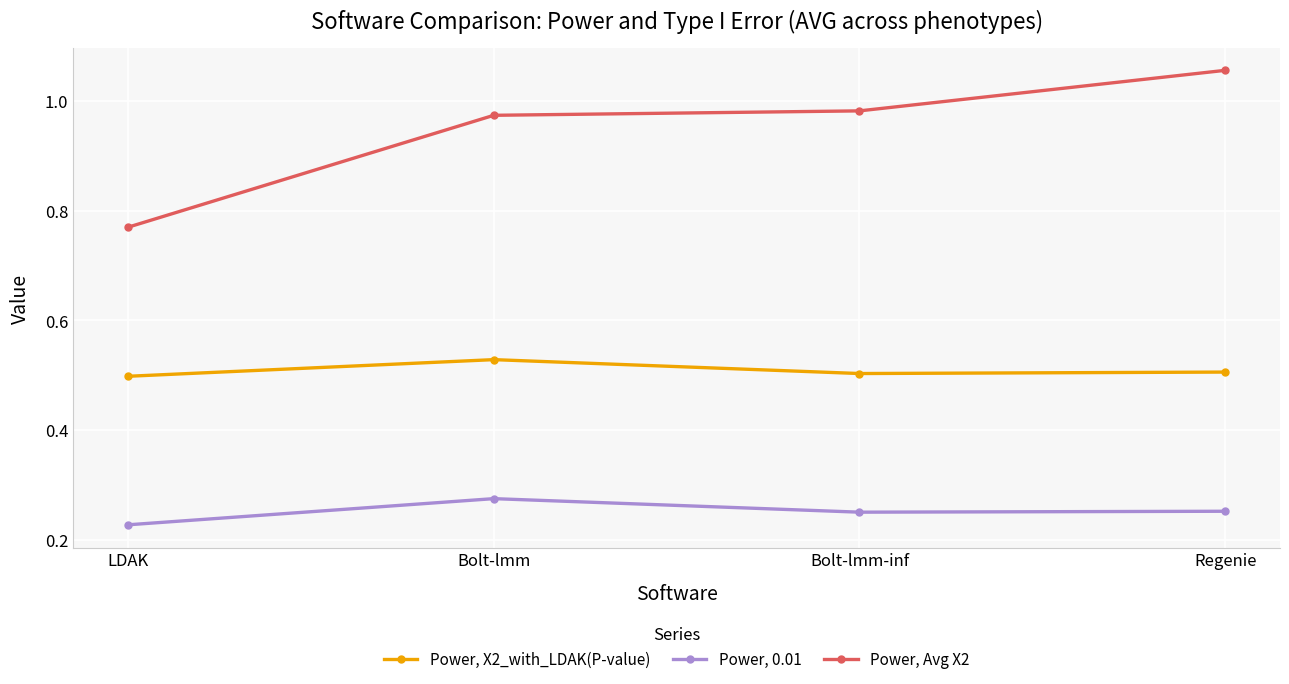

What are all the series names shown in the legend?

Power, X2_with_LDAK(P-value), Power, 0.01, Power, Avg X2